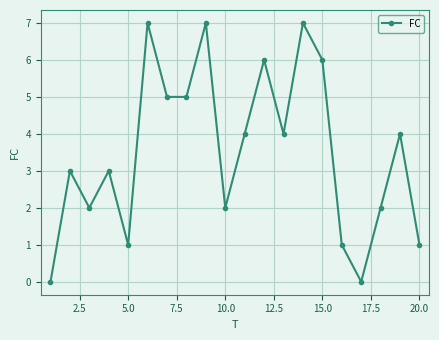

What is the sum of all values?

70